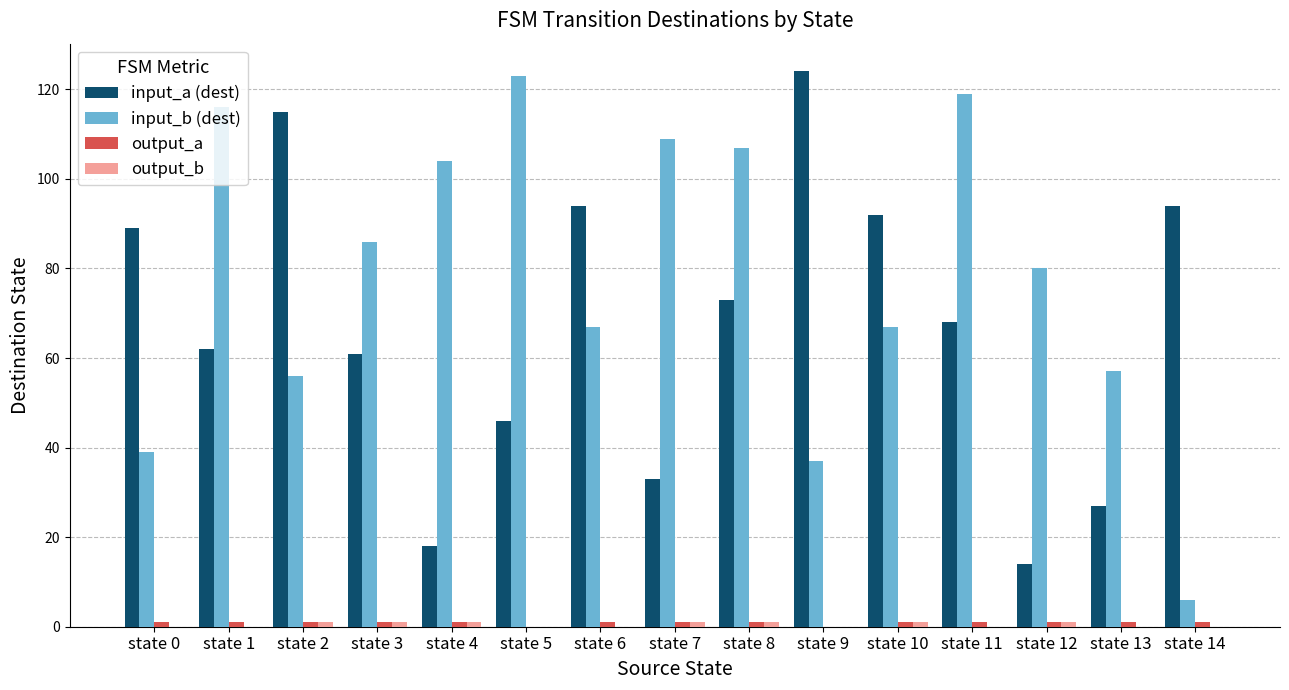

Which series changed the most between state 0 and state 5?

input_b (dest)